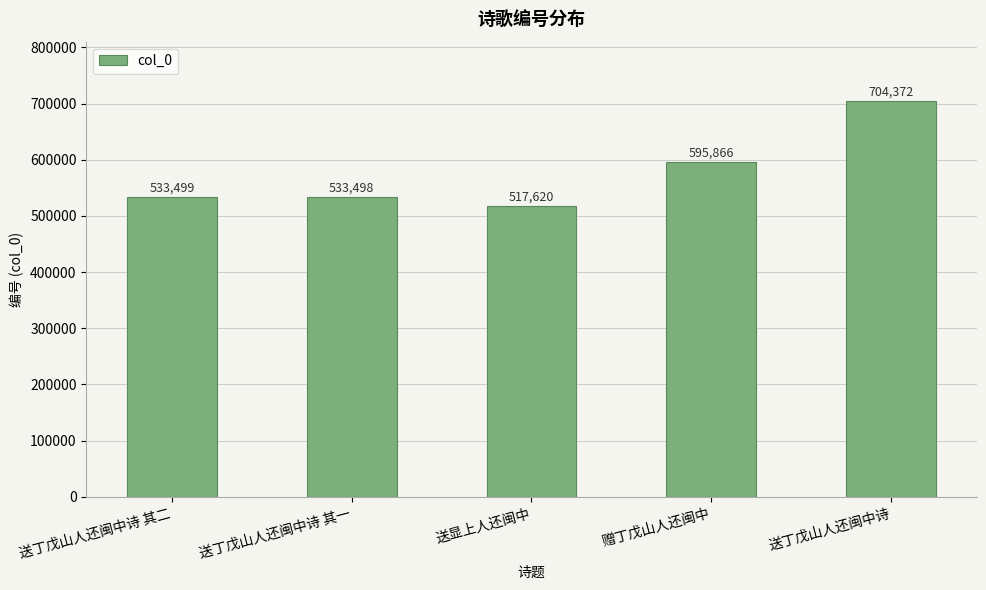

The value at 送丁戊山人还闽中诗 其一 is 829890. True or false?

False